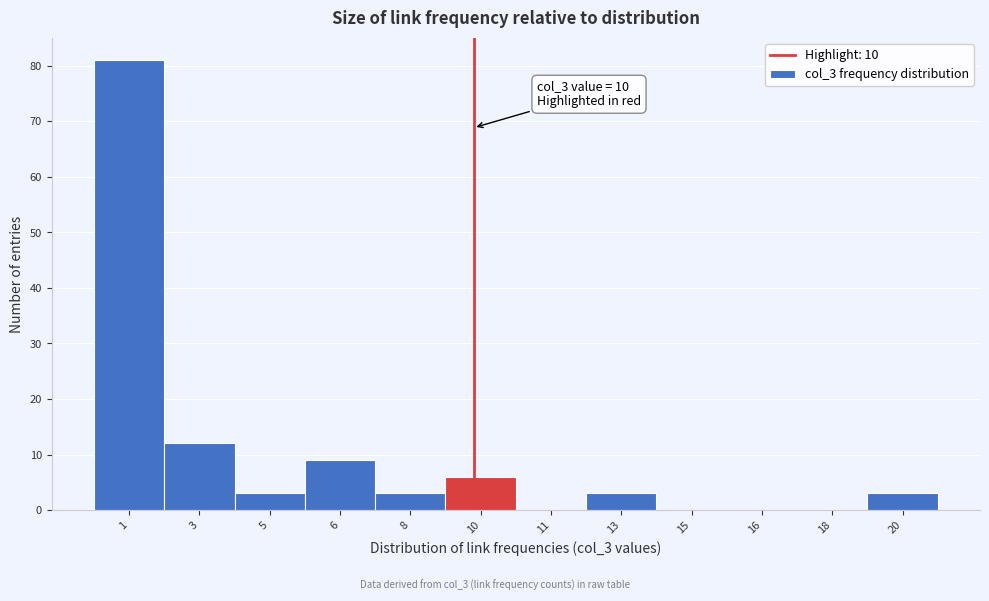

Reading right to left, what are all the values shown in this chart?

20=3	18=0	16=0	15=0	13=3	11=0	10=6	8=3	6=9	5=3	3=12	1=81